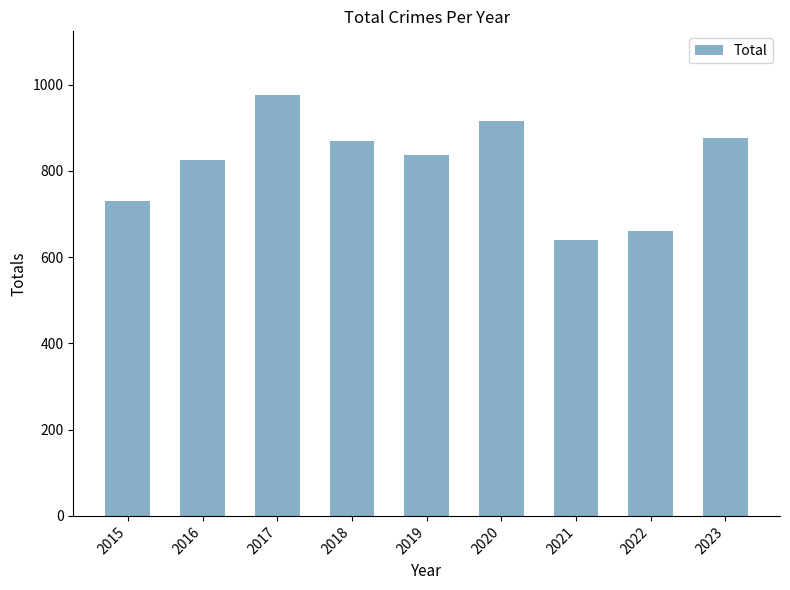

Reading left to right, what are all the values shown in this chart?

729	826	977	869	837	916	640	661	877